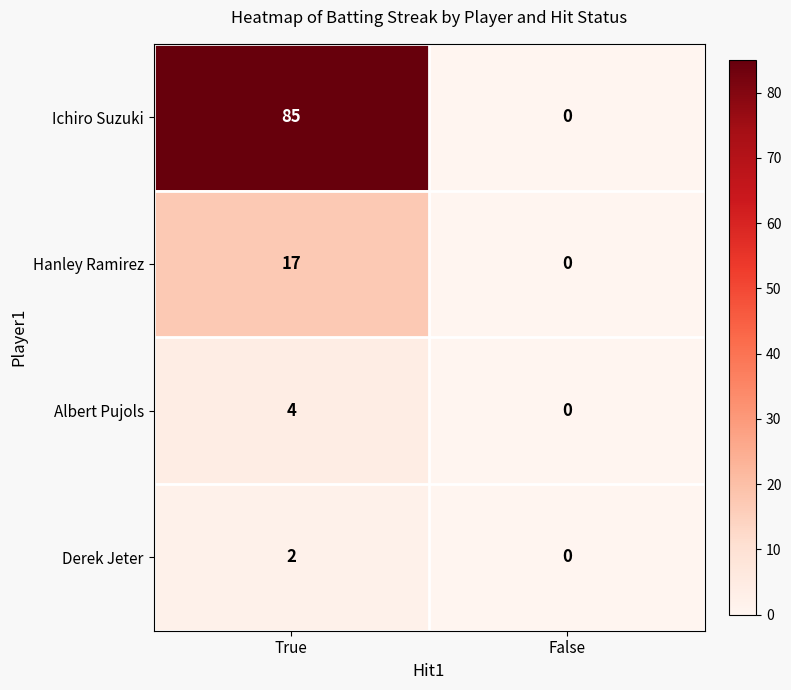

What is the total value across all series at True?

108